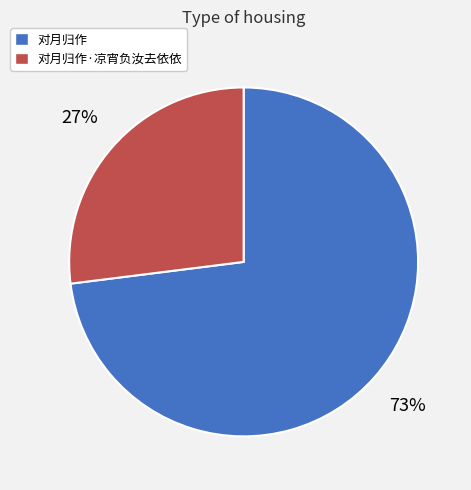

Between 对月归作 and 对月归作·凉宵负汝去依依, which is larger?

对月归作